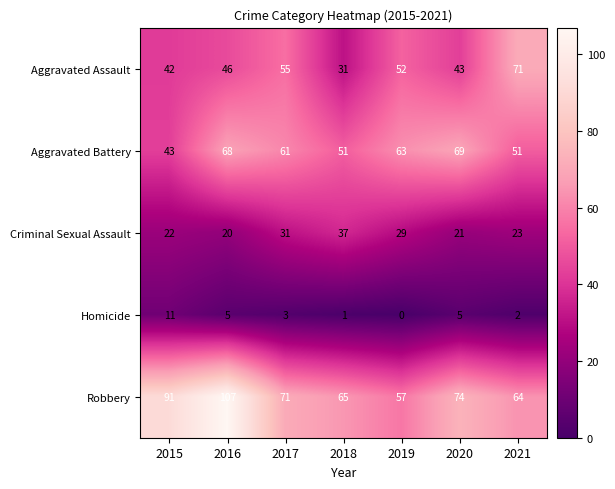

Read the Robbery value at 2015, to the nearest 5.

90